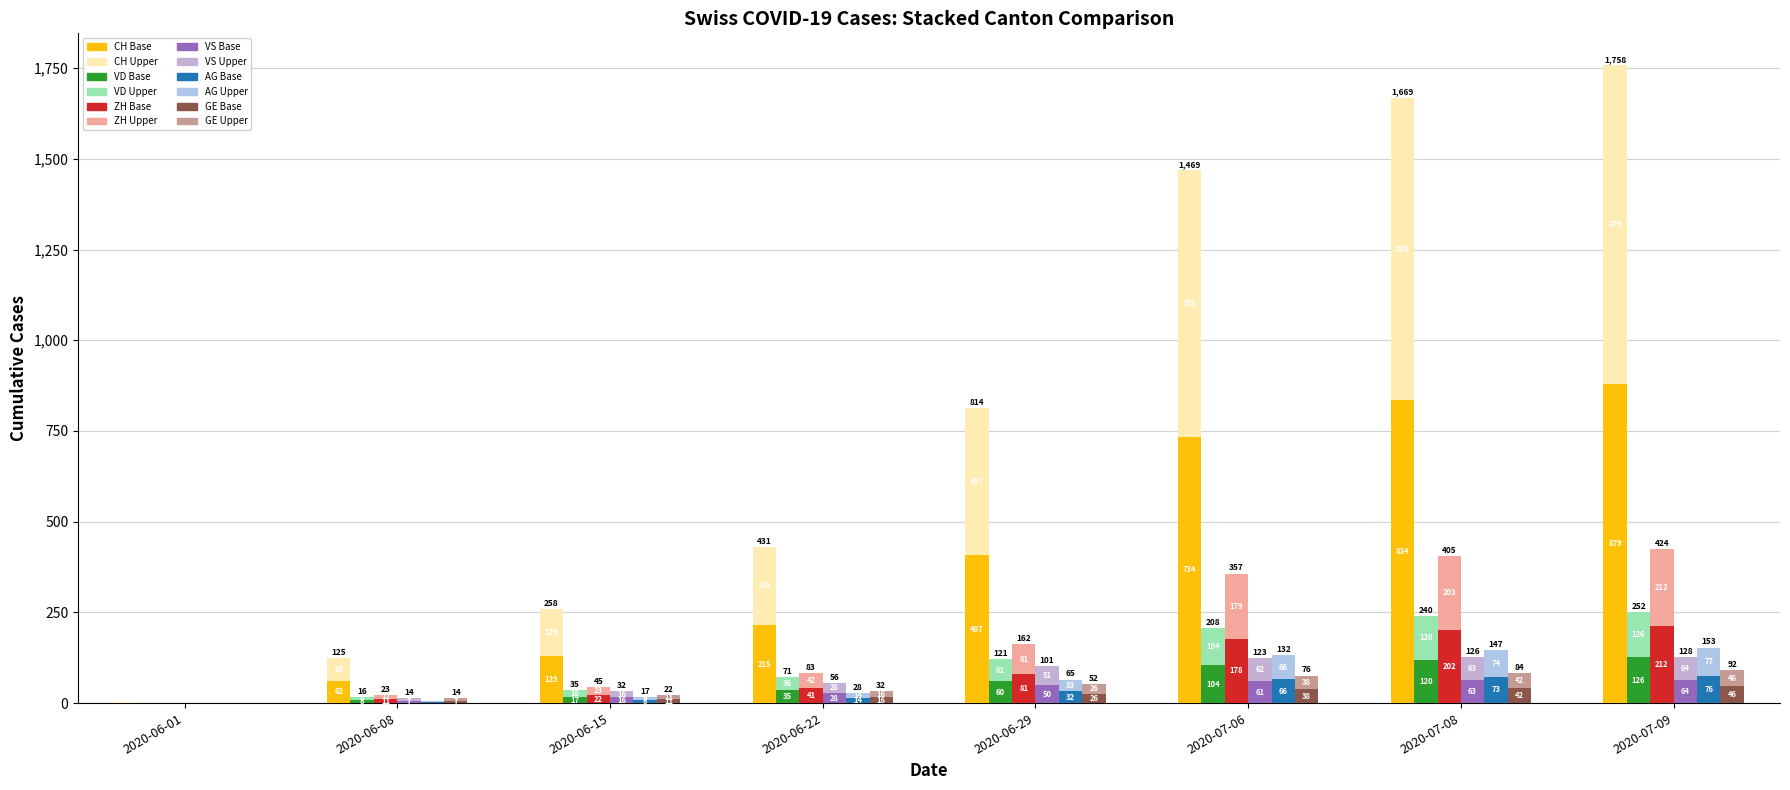

What position from the right is 2020-07-08?

2